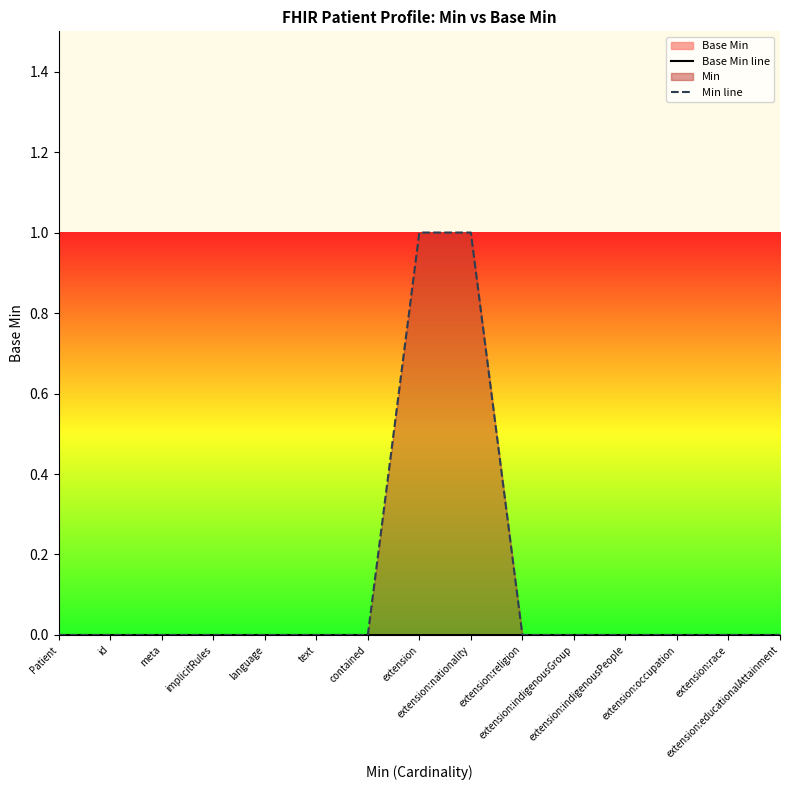

What position from the left is text?

6